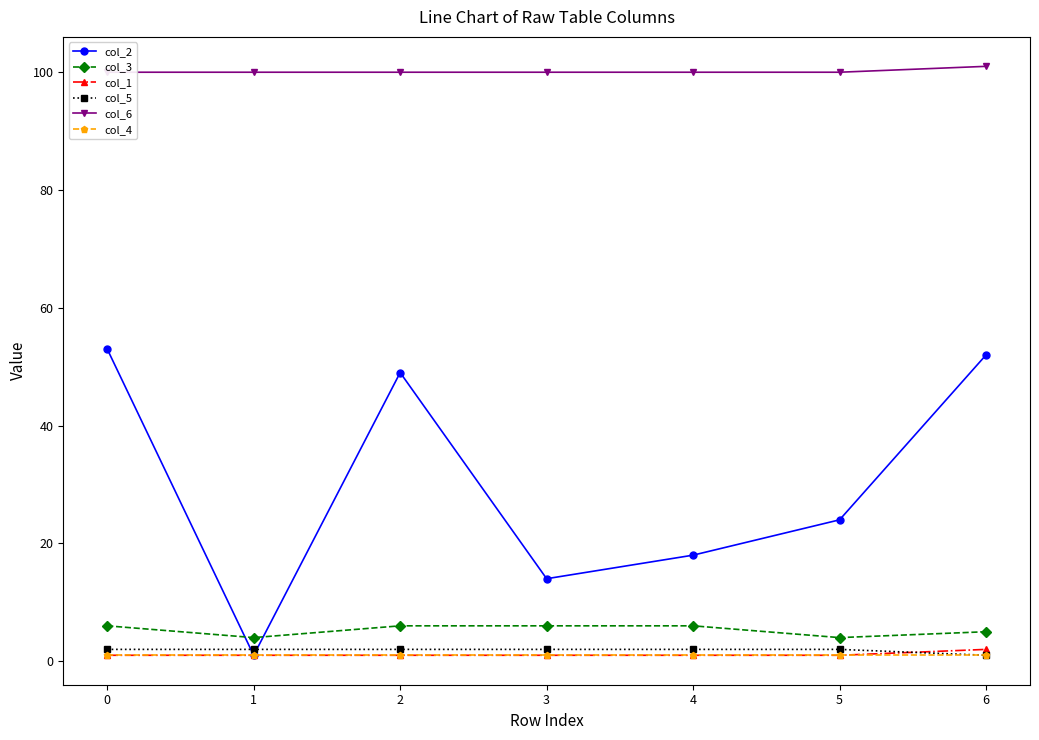

The col_2 series shows 33 at 5. True or false?

False